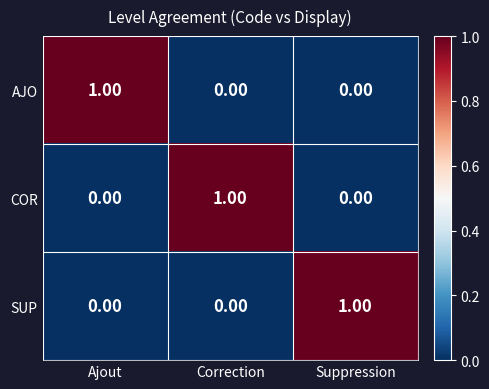

At how many categories does at least one series exceed 0?

3